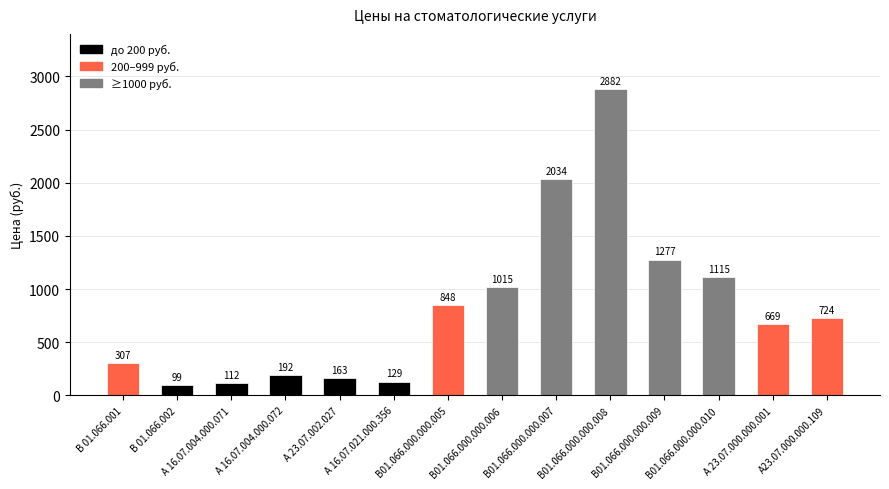

Reading right to left, list all the values displayed in this chart.

А23.07.000.000.109=724	А 23.07.000.000.001=669	В01.066.000.000.010=1115	В01.066.000.000.009=1277	В01.066.000.000.008=2882	В01.066.000.000.007=2034	В01.066.000.000.006=1015	В01.066.000.000.005=848	А 16.07.021.000.356=129	А 23.07.002.027=163	А 16.07.004.000.072=192	А 16.07.004.000.071=112	В 01.066.002=99	В 01.066.001=307